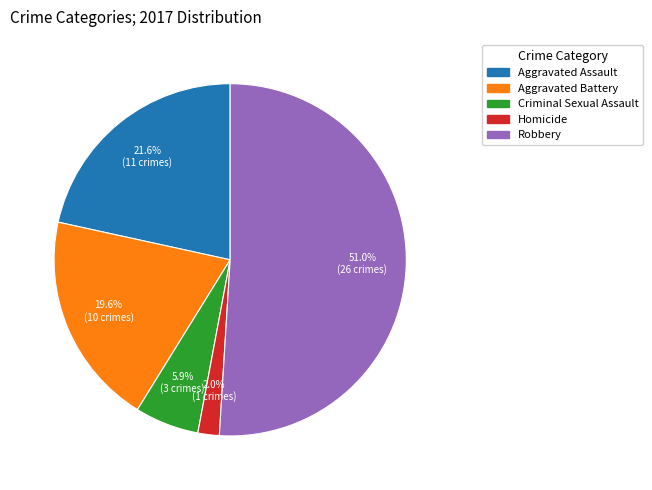

Approximately how many times larger is the value at Criminal Sexual Assault compared to Robbery?

0.1